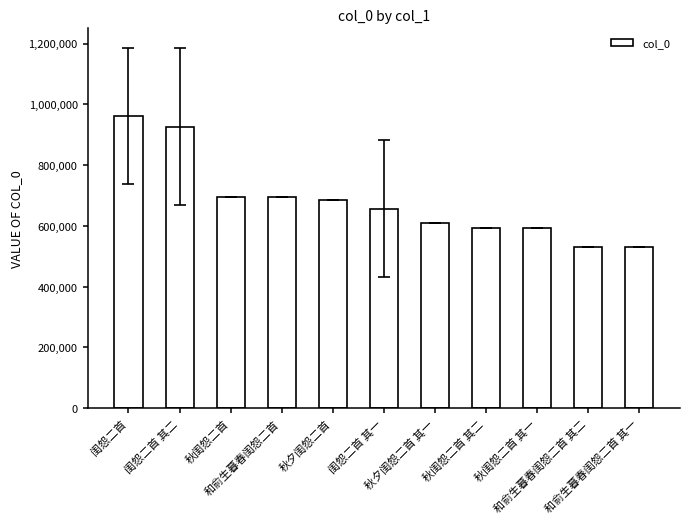

What is the sum of all values?

7472602.4